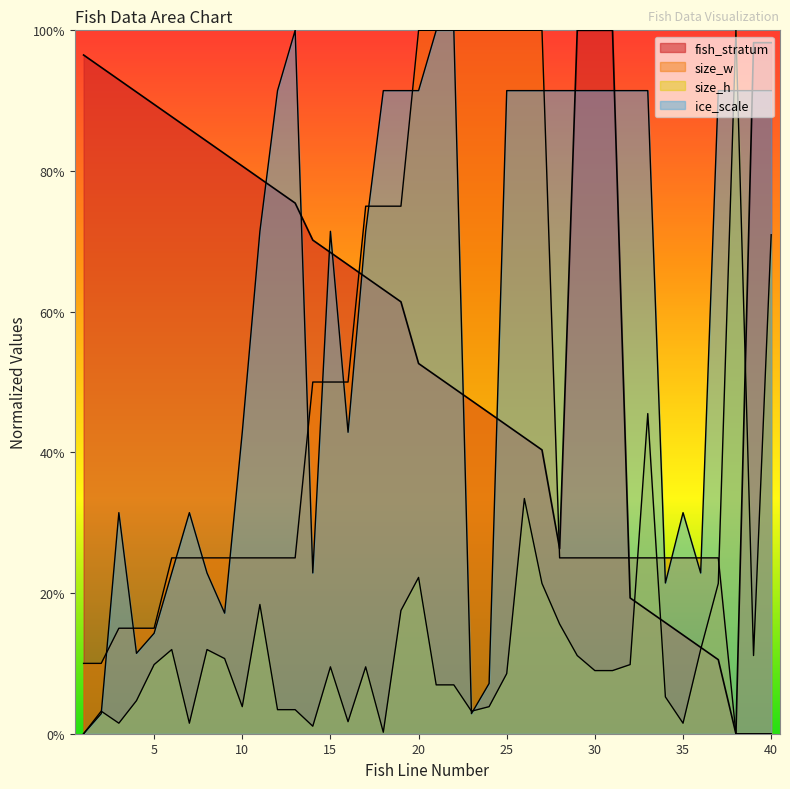

Rank the series by their maximum value, from highest to lowest.

fish_stratum, size_w, size_h, ice_scale